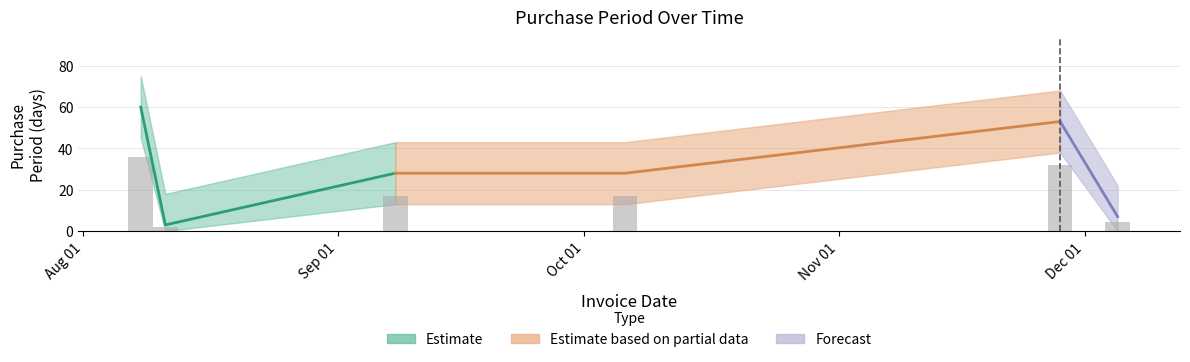

Between 2016-10-06 and 2016-12-05, which is larger?

2016-10-06